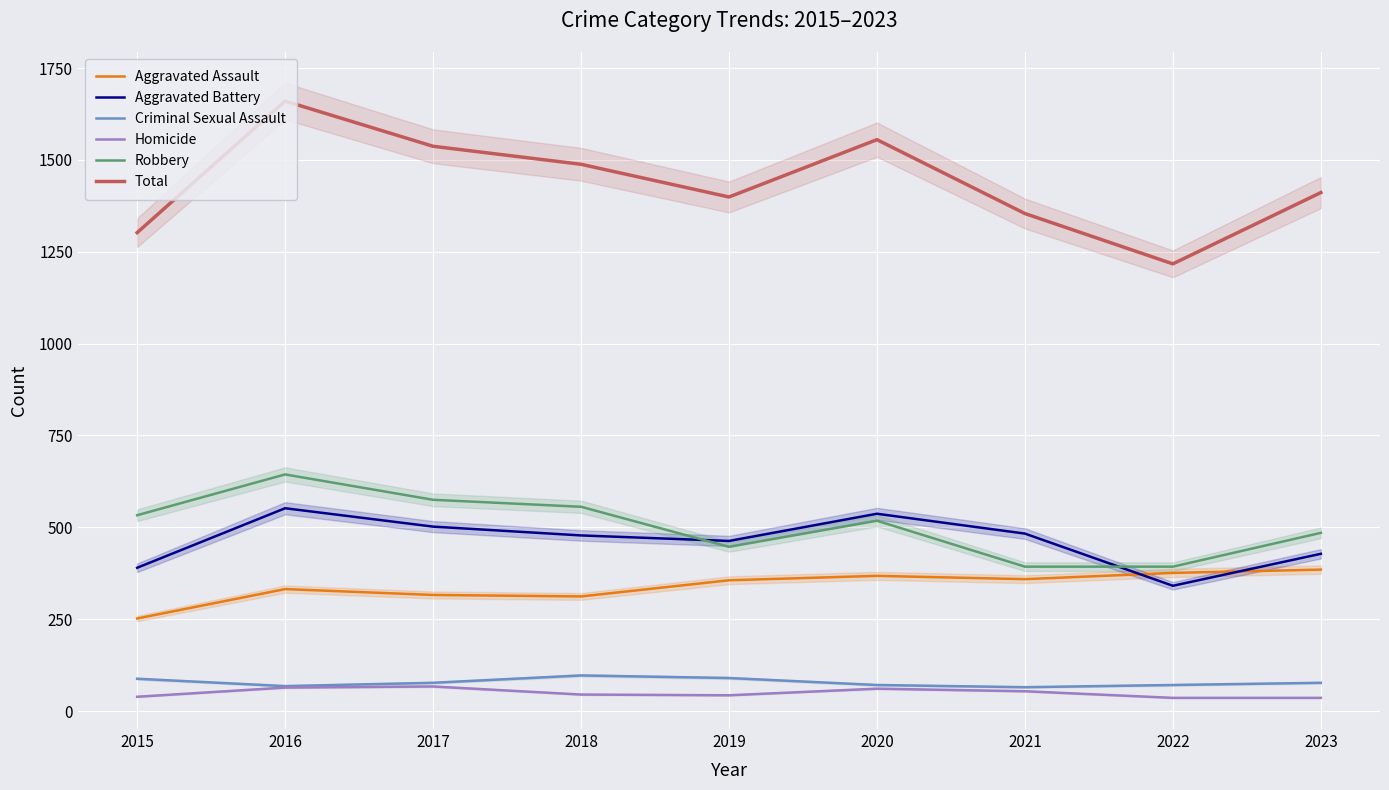

Which category has the lowest value across all series?

2022